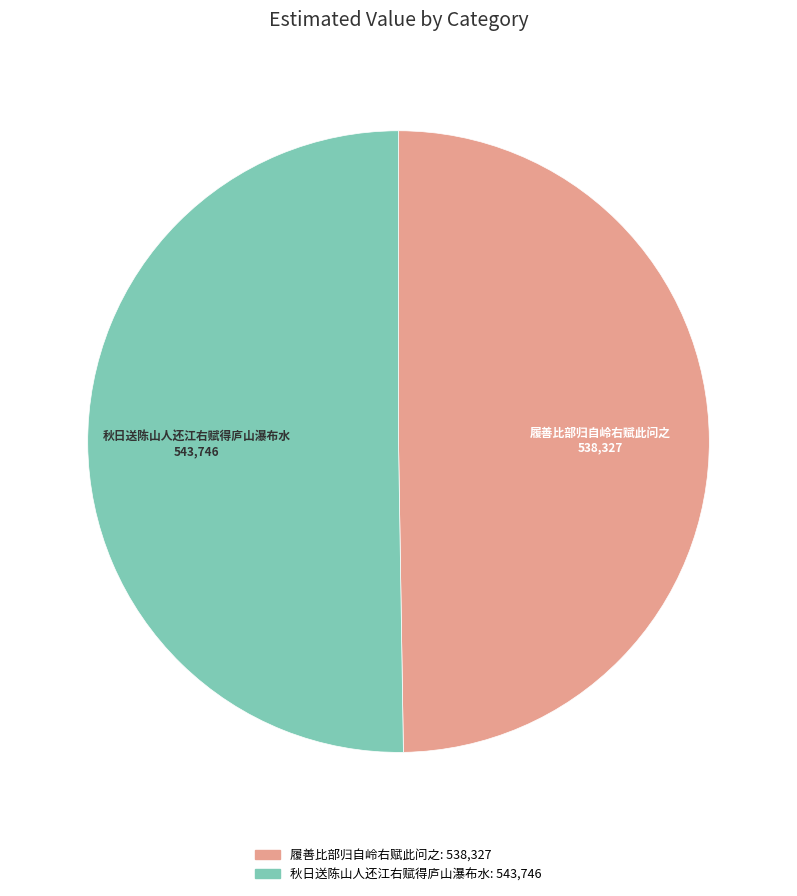

What is the majority slice?

秋日送陈山人还江右赋得庐山瀑布水